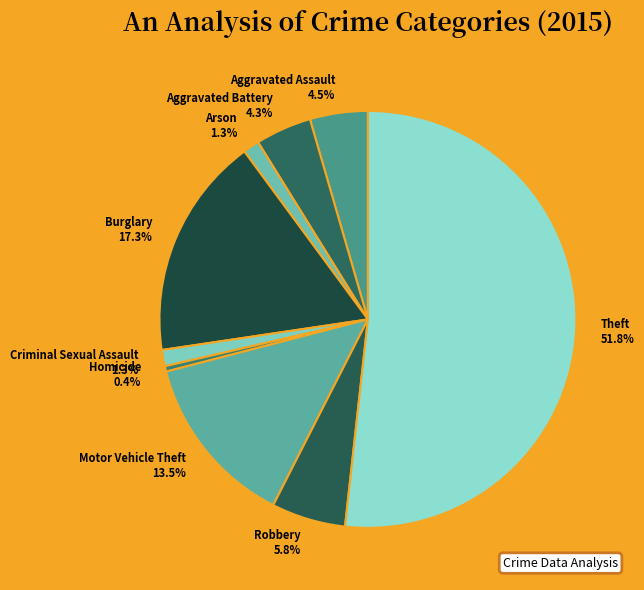

What is the majority slice?

Theft